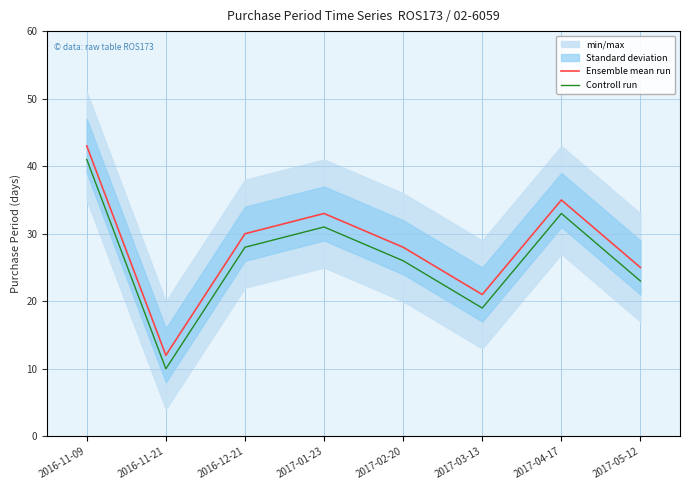

What value does the Controll run series have at 2017-01-23, to the nearest 10?

30